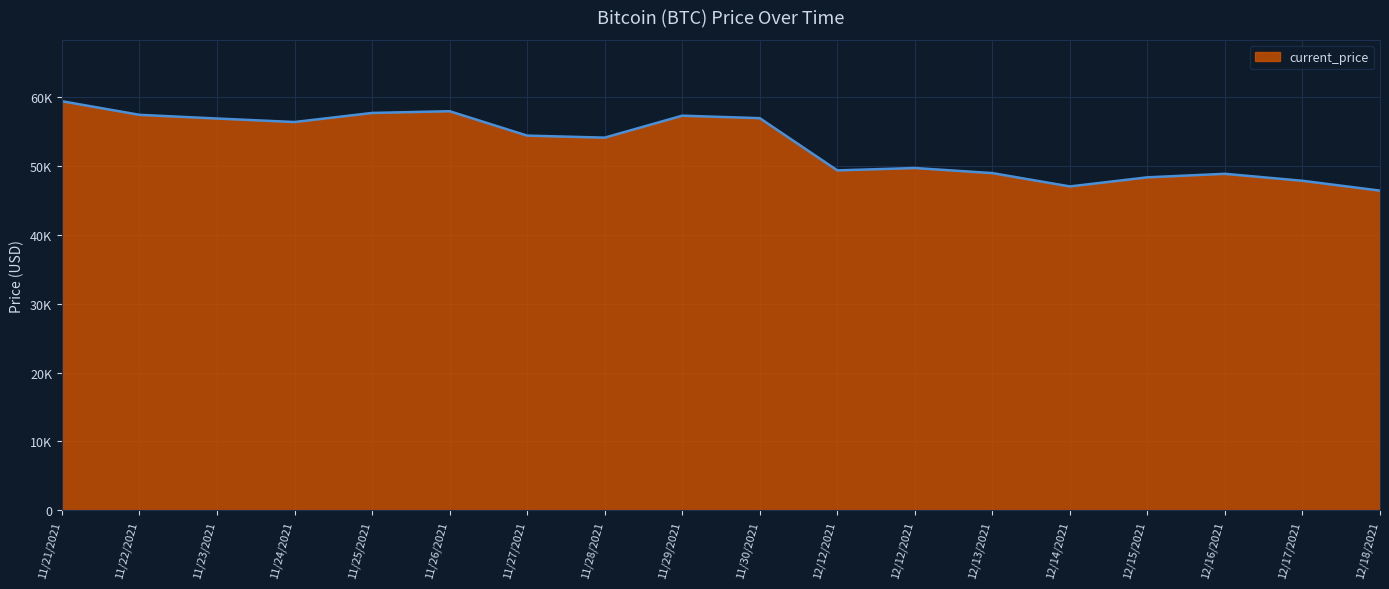

What is the maximum value shown in the chart?

59441